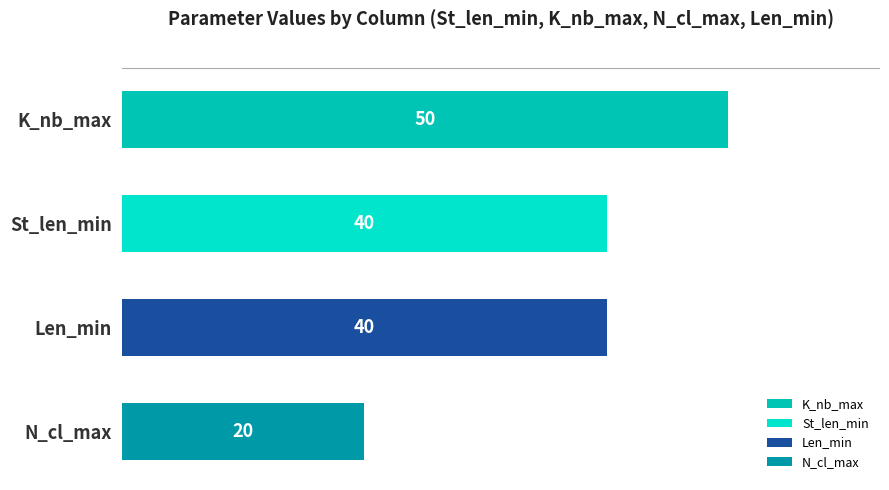

Is the value of Len_min at Mode greater than the value of K_nb_max at Mode?

No